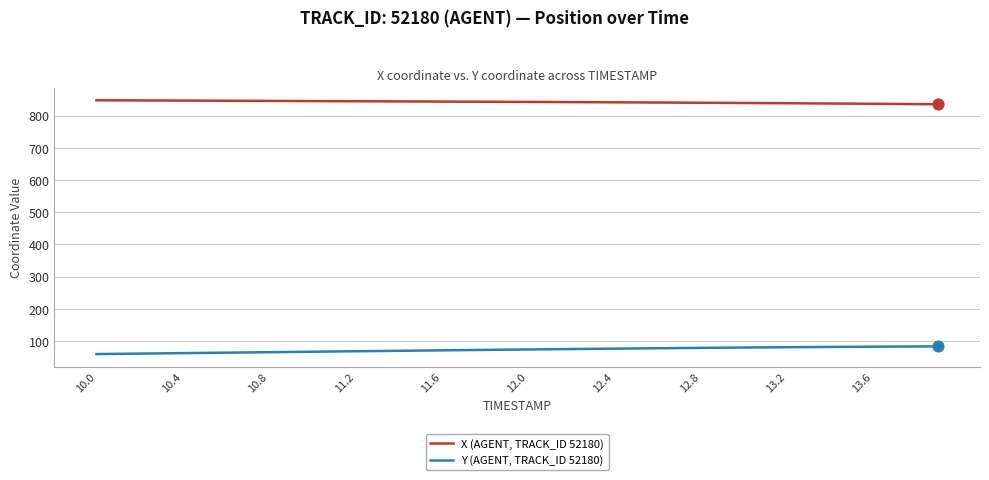

What is the minimum value for Y (AGENT, TRACK_ID 52180)?

59.9